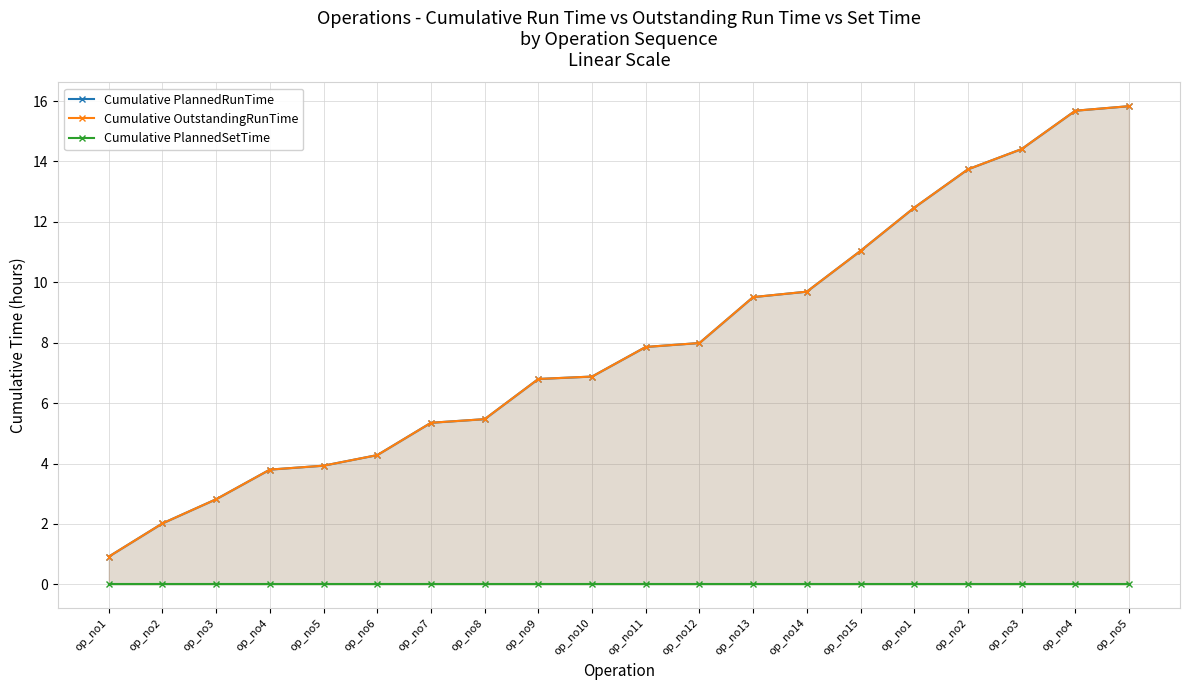

Is the value of Cumulative PlannedSetTime at op_no11 greater than the value of Cumulative OutstandingRunTime at op_no9?

No